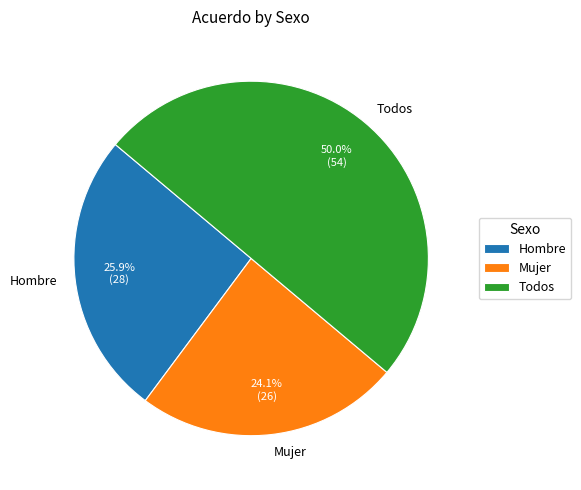

Does Mujer account for over 50% of the chart?

No